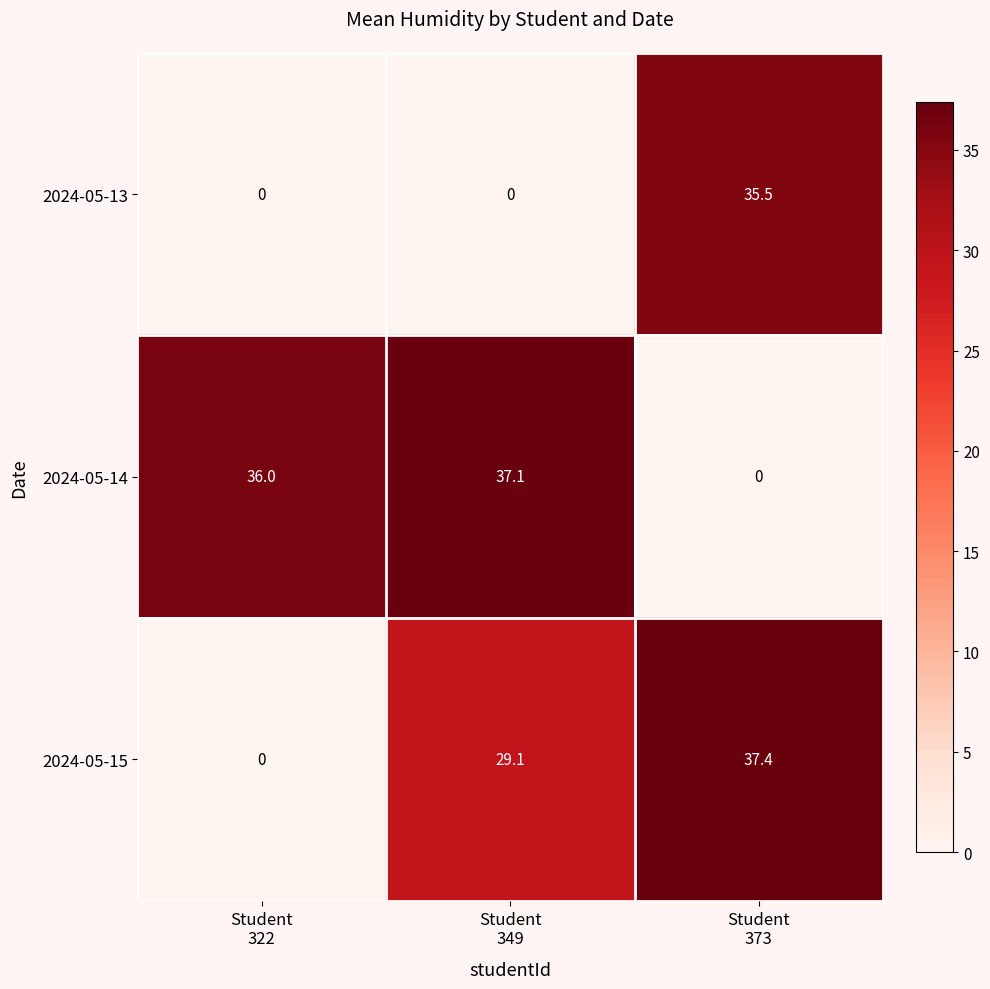

Reading right to left, transcribe all the data shown in this chart.

2024-05-13: 35.5	0.0	0.0
2024-05-14: 0.0	37.1	36.0
2024-05-15: 37.4	29.1	0.0